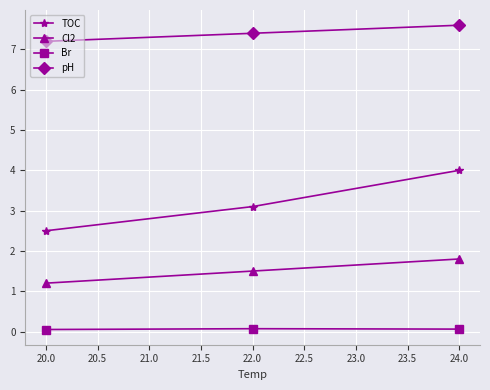

Rank the series at 20.0 from lowest to highest value.

Br, Cl2, TOC, pH